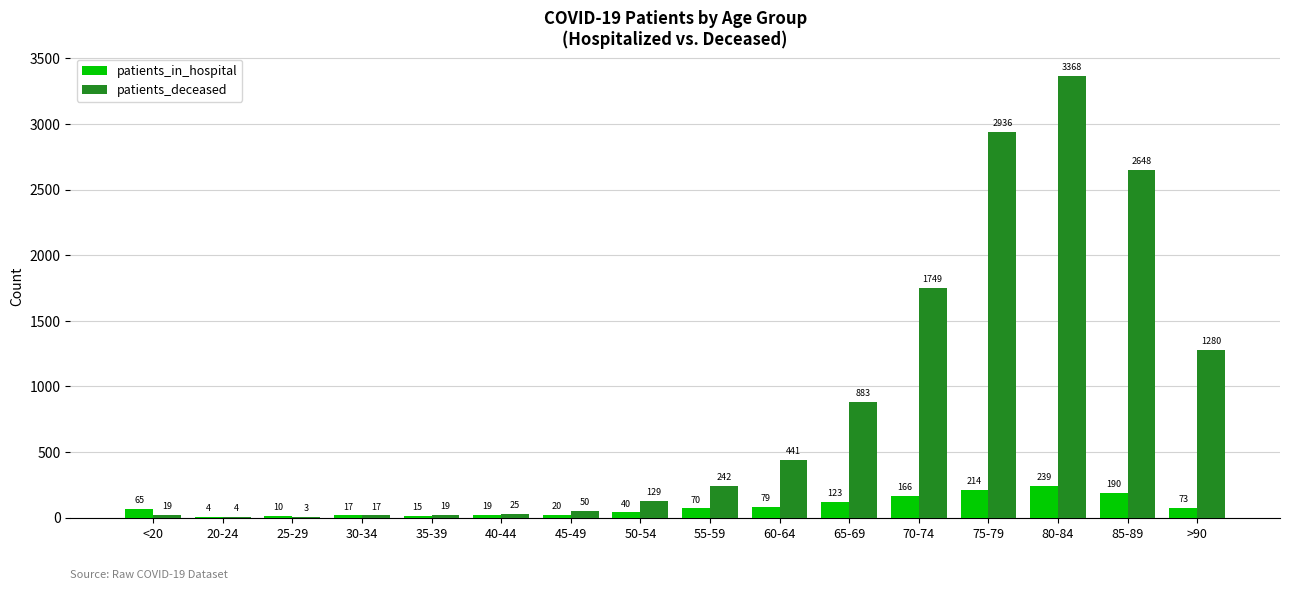

Does the chart contain stacked bars?

No